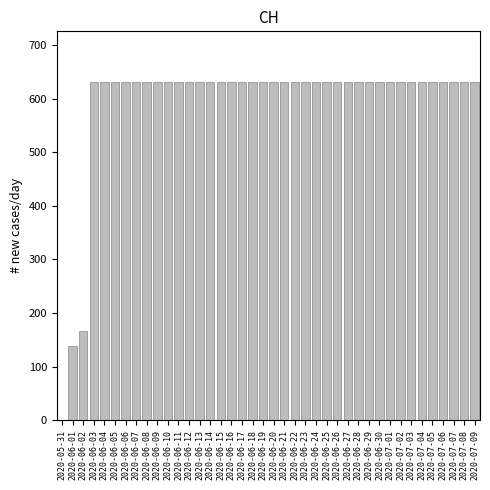

What is the maximum value shown in the chart?

631